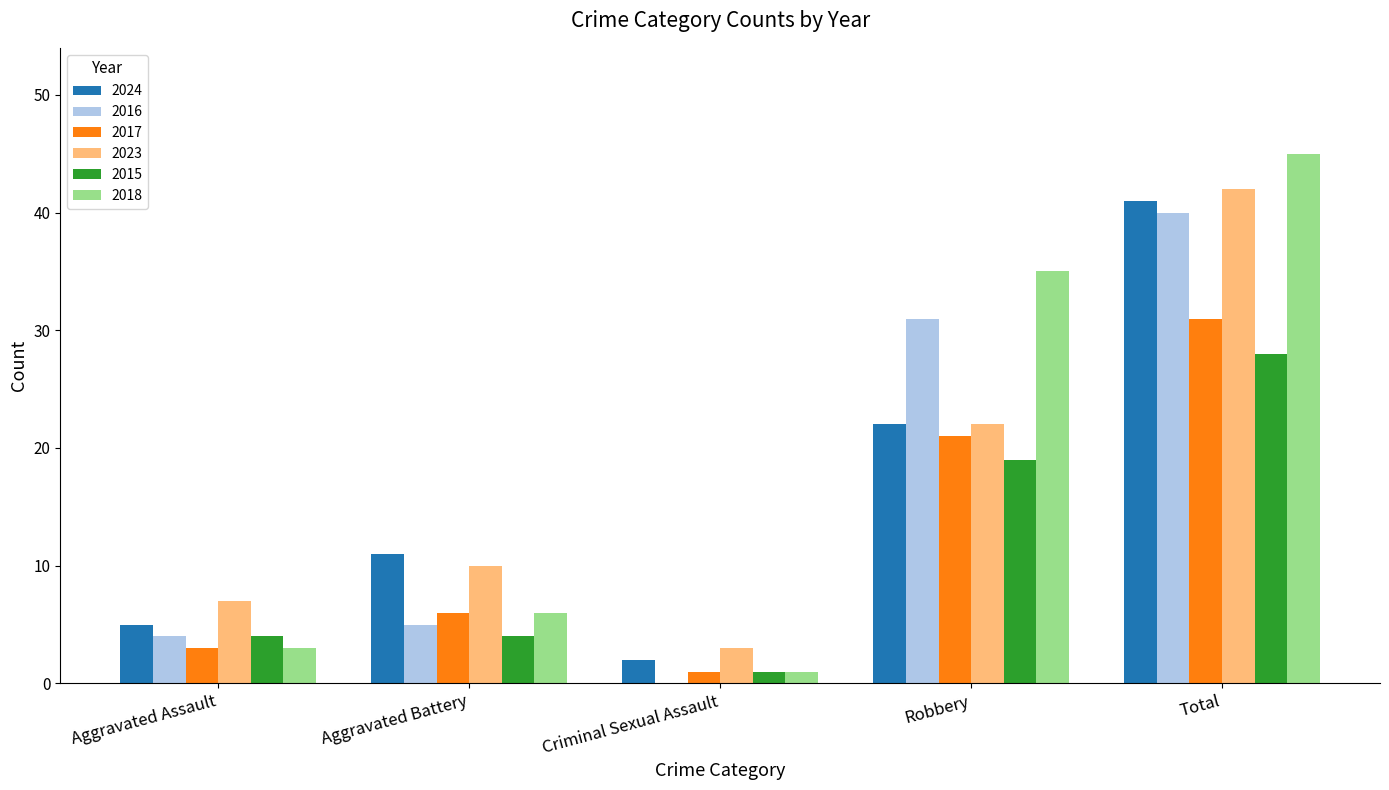

Which series changed the most between Robbery and Total?

2023